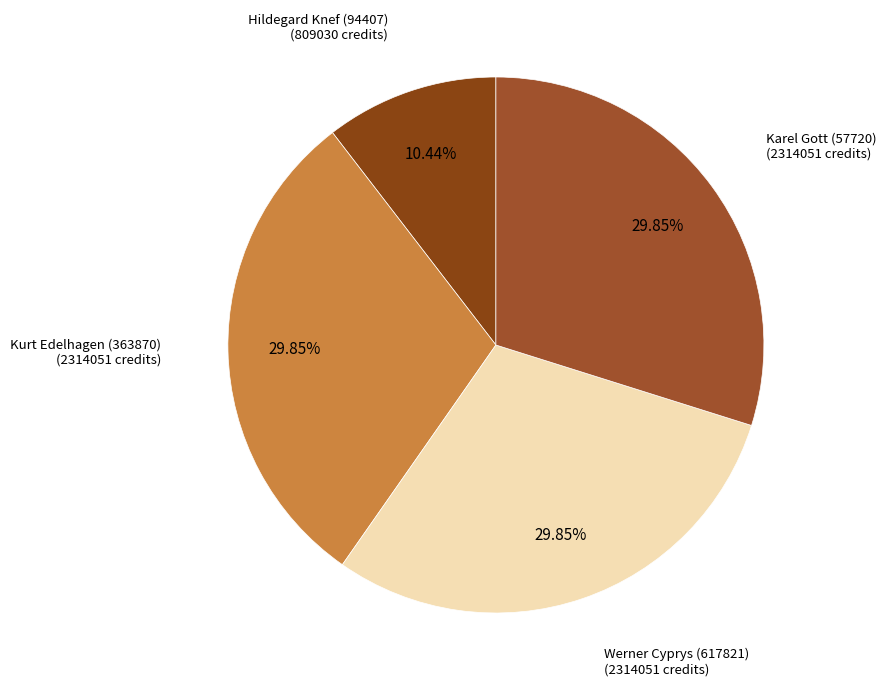

To the nearest percent, what portion does Hildegard Knef (94407) represent?

10%